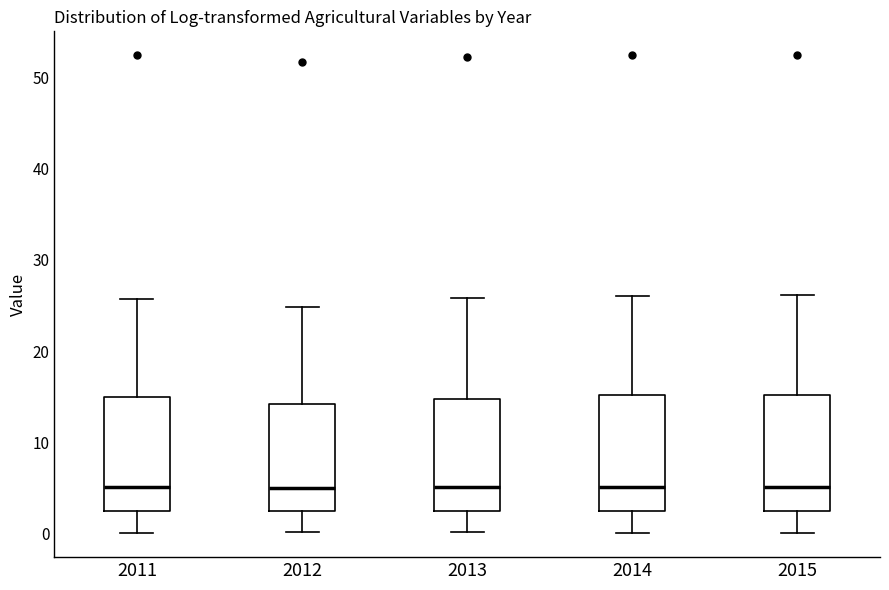

Reading left to right, transcribe this box plot: for each box, give where its median line is, the range the box spans, and where its two whiskers end, as read against the y-axis. The values are not printed on the chart, so give them approximately, as read against the axis.

2011: median 5, box 2 to 15, whiskers 0 to 26
2012: median 5, box 2 to 14, whiskers 0 to 25
2013: median 5, box 2 to 15, whiskers 0 to 26
2014: median 5, box 2 to 15, whiskers 0 to 26
2015: median 5, box 2 to 15, whiskers 0 to 26